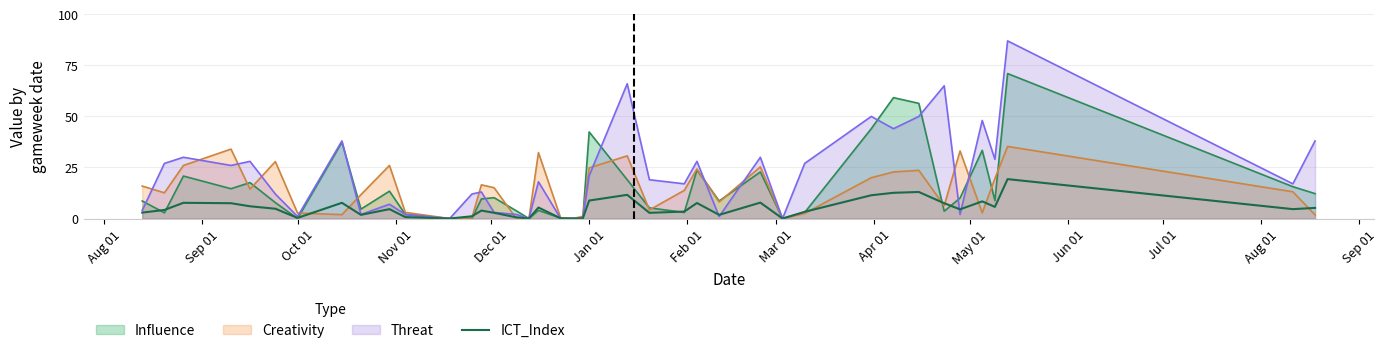

Which series has the largest range (max minus min)?

Threat